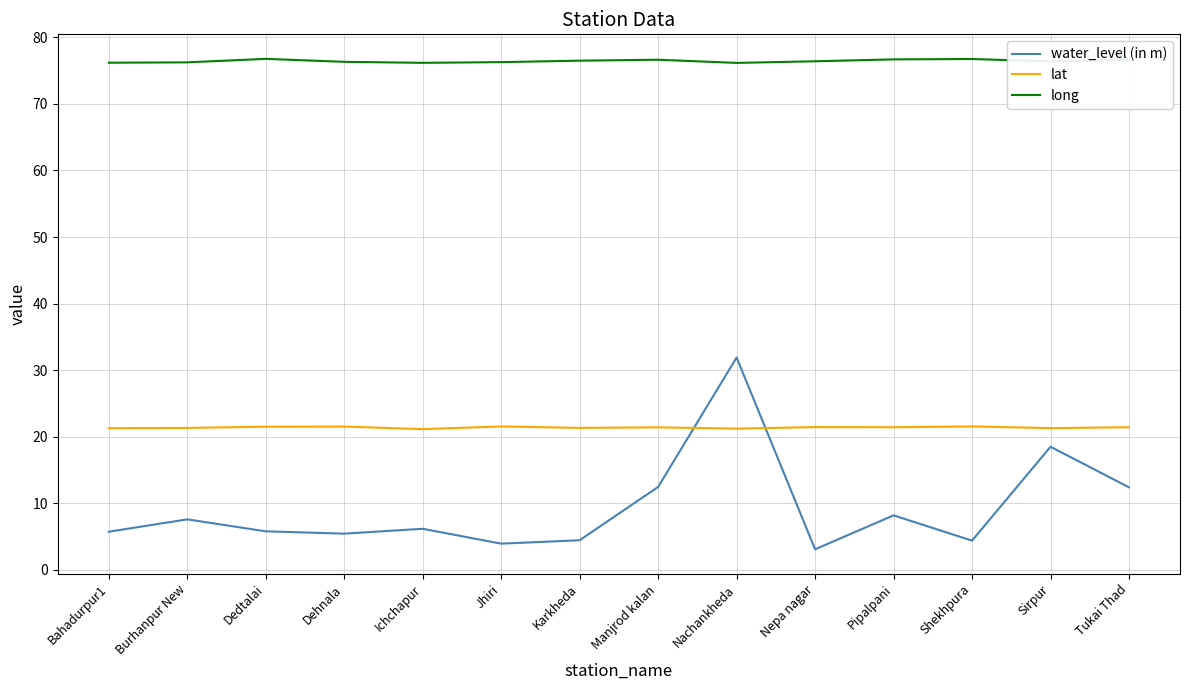

What position from the left is Pipalpani?

11